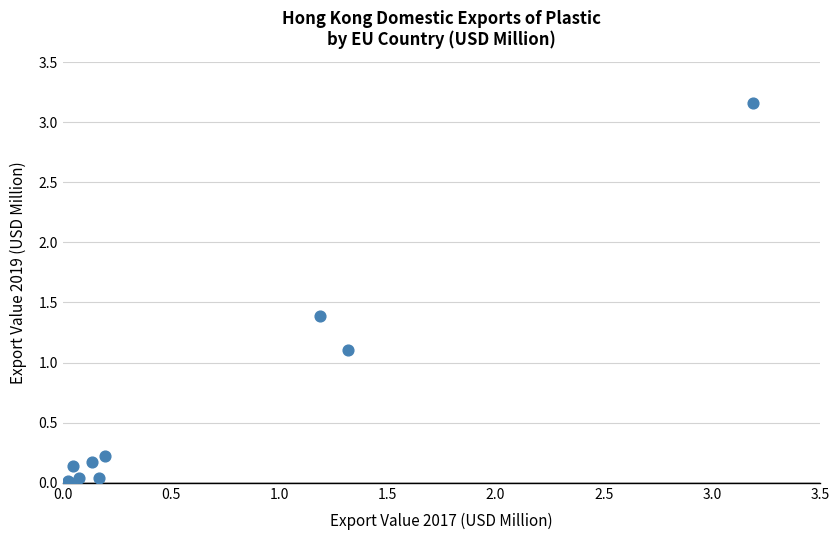

What Y value in the scatter plot is closest to 1?

1.1